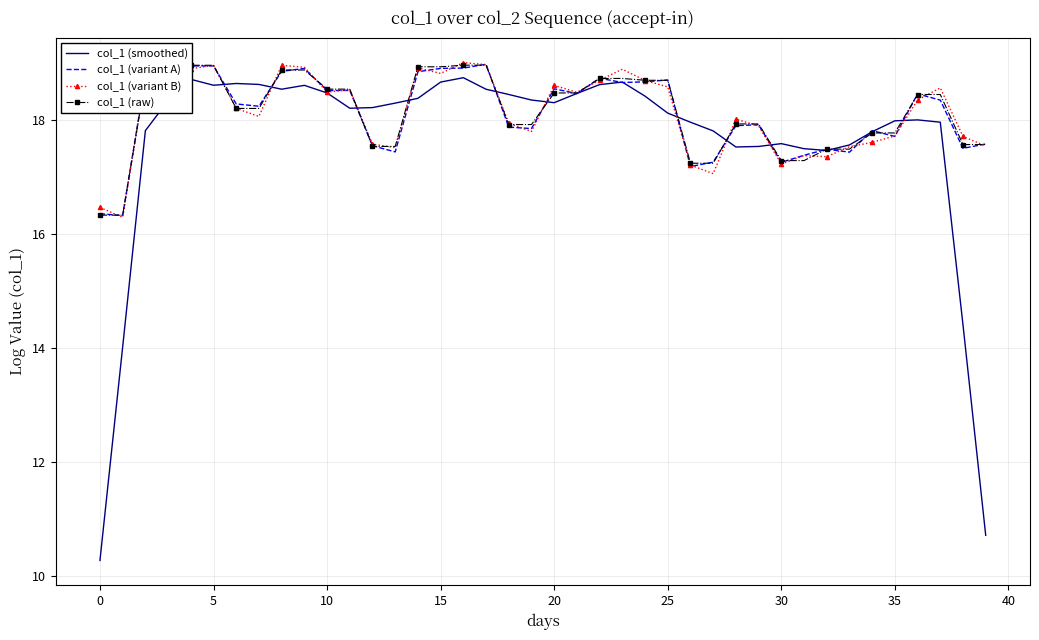

What is the greatest value displayed?

19.0